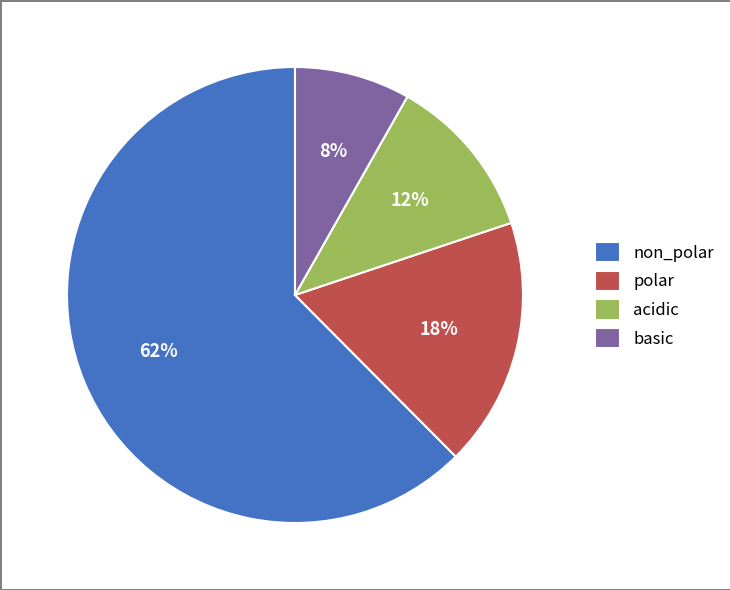

To the nearest percent, what portion does polar represent?

18%